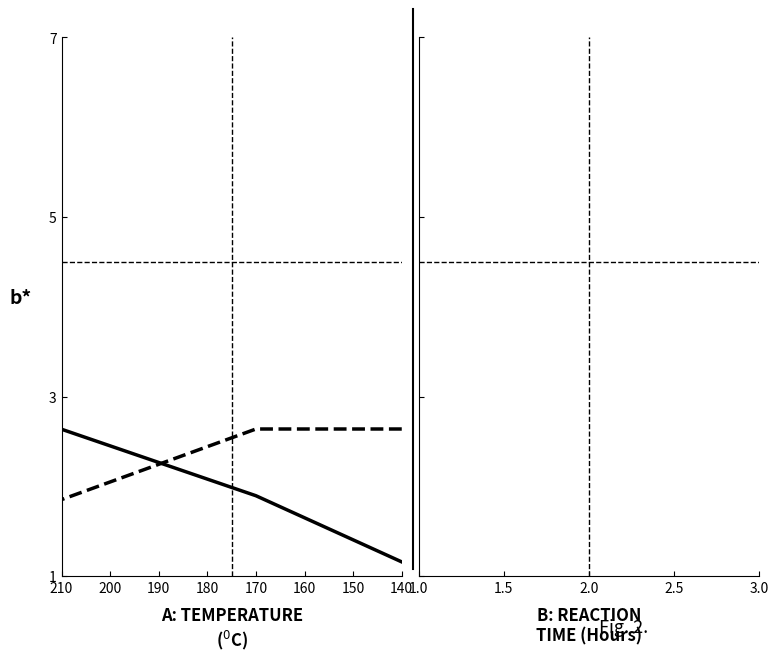

At which label does col_14 first exceed 2?

140